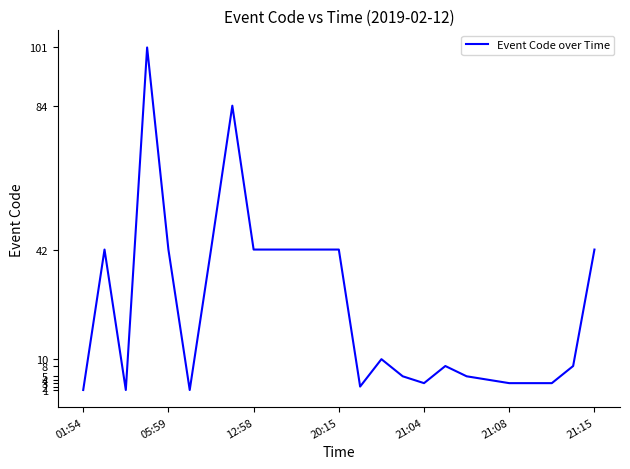

What is the maximum value shown in the chart?

101